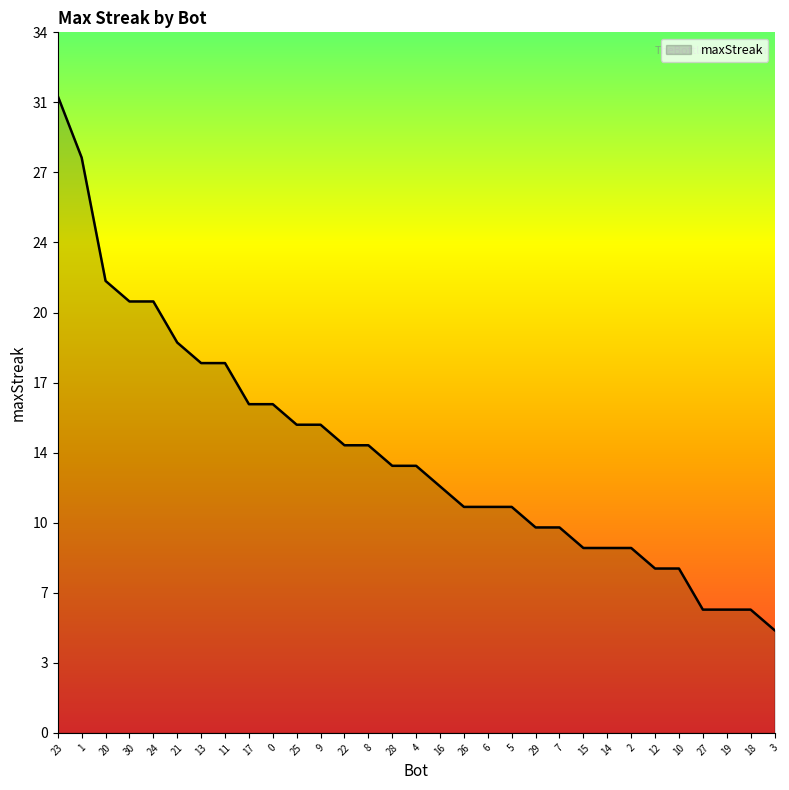

What is the value of the 19th point from the left?

11